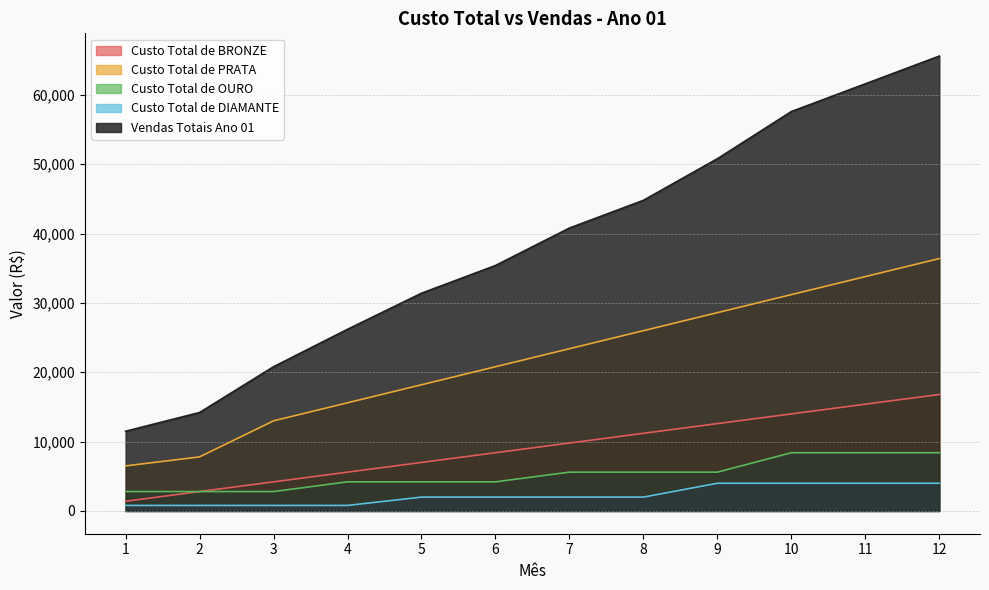

What are all the series names shown in the legend?

Custo Total de BRONZE, Custo Total de PRATA, Custo Total de OURO, Custo Total de DIAMANTE, Vendas Totais Ano 01